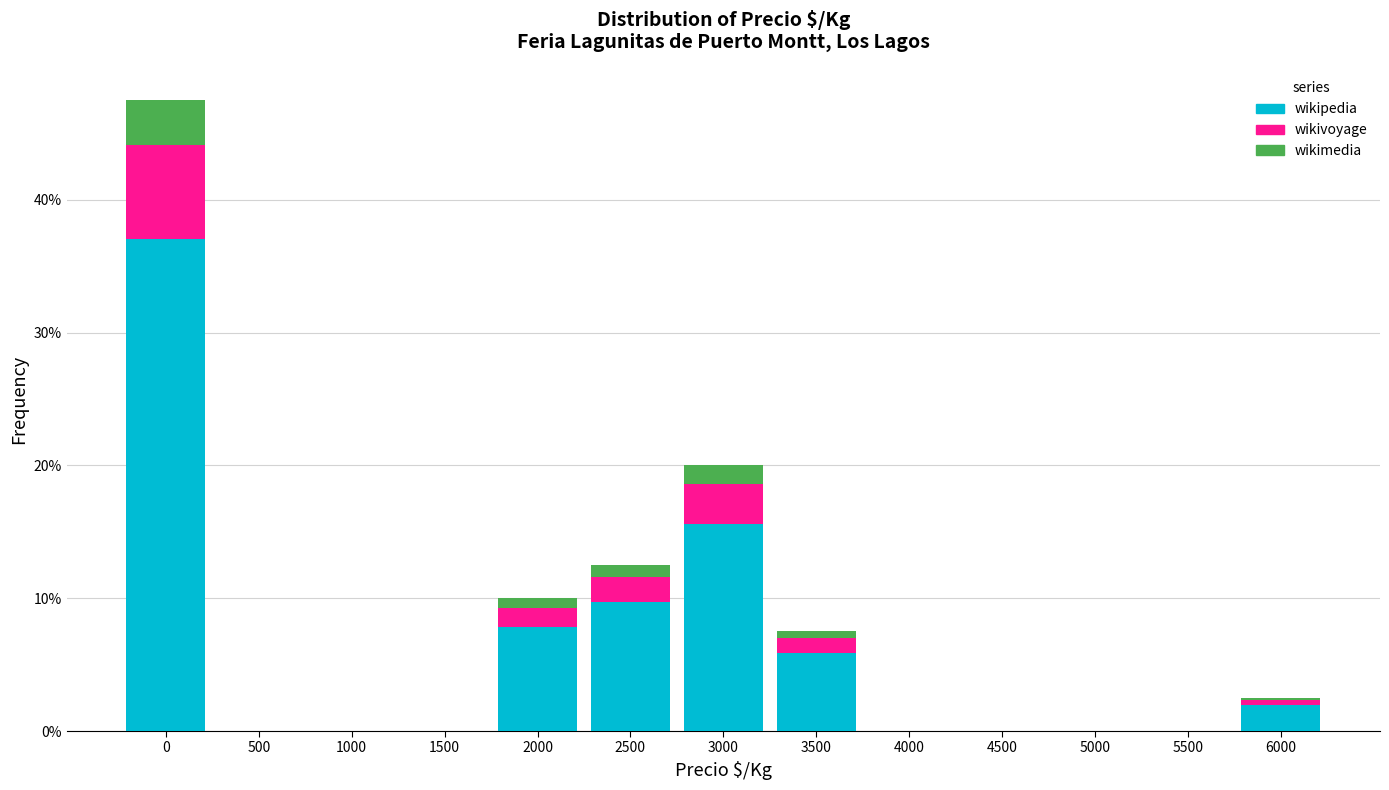

The wikipedia series shows 15.6 at 3000. True or false?

True